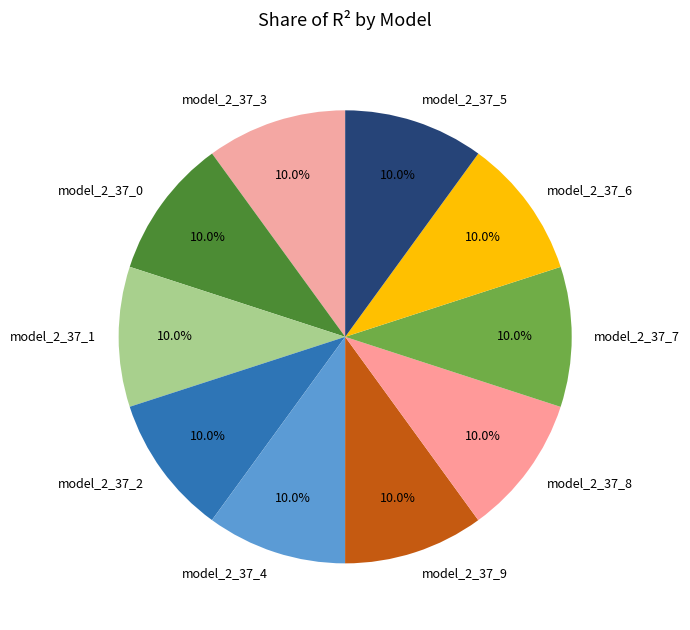

How much of the chart is everything except model_2_37_8?

90.0%